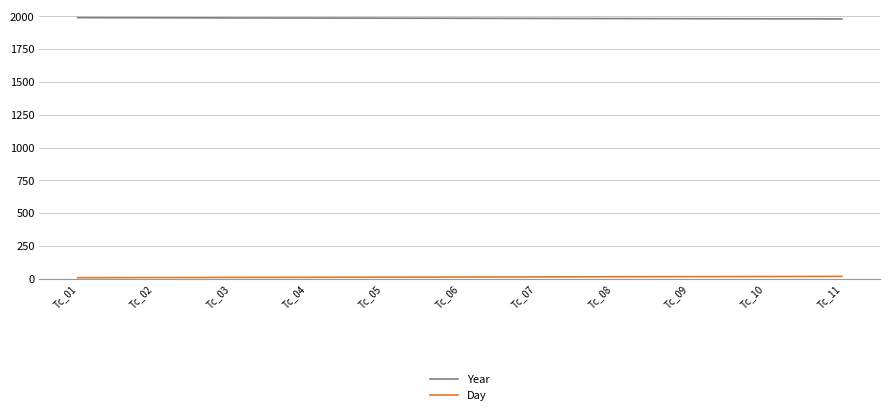

What is the sum of all Year values?

21835